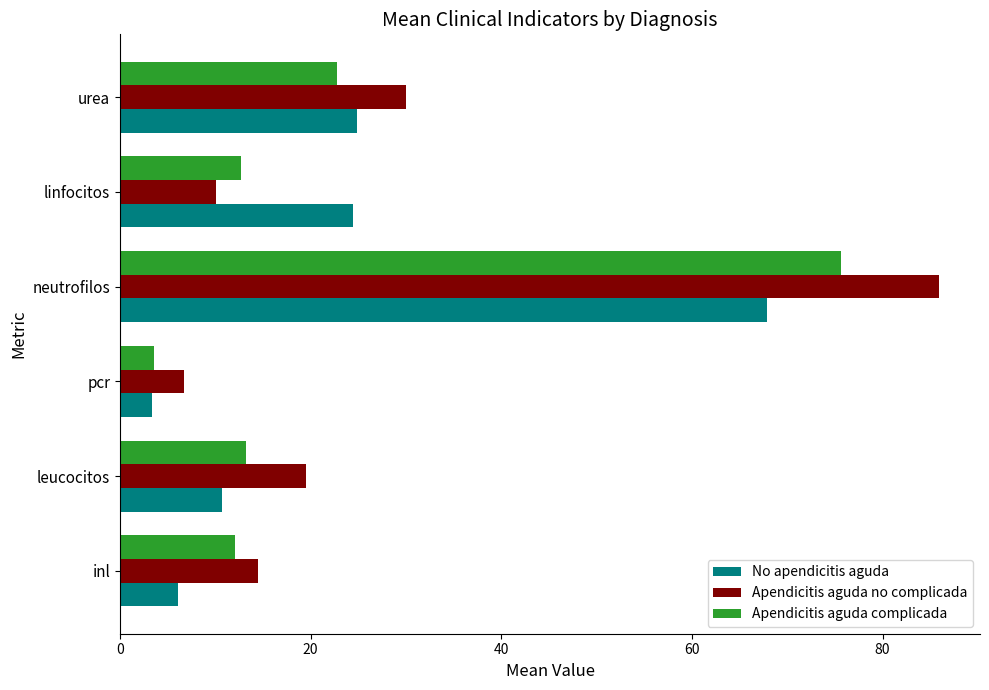

What are all the series names shown in the legend?

No apendicitis aguda, Apendicitis aguda no complicada, Apendicitis aguda complicada